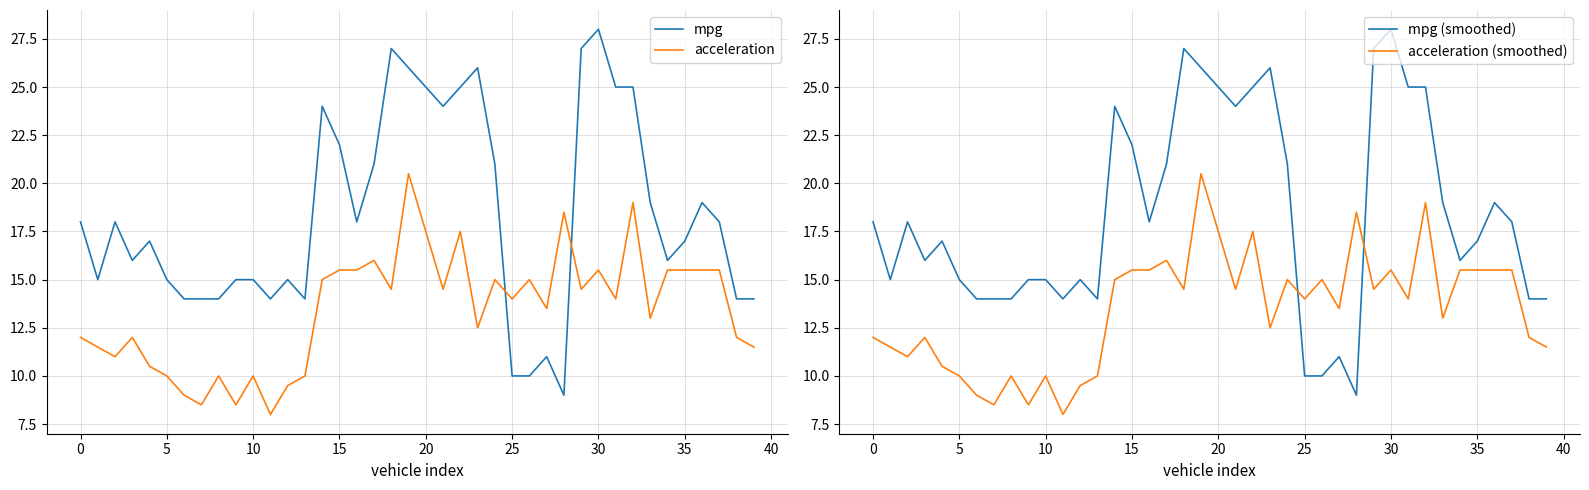

Where does the mpg (smoothed) series first go above 18?

14